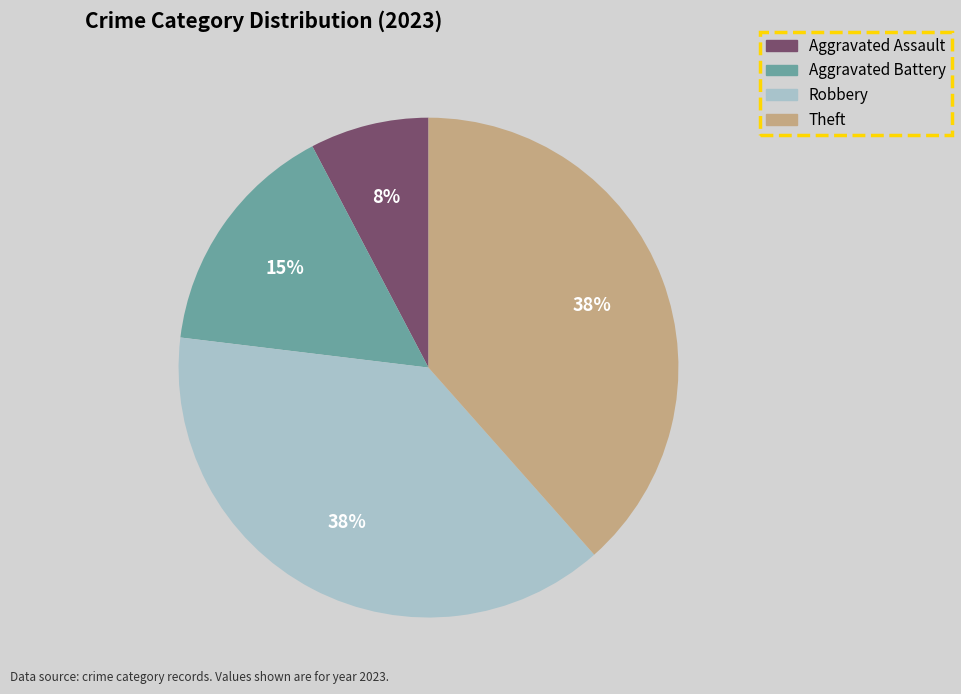

What is the smallest slice in the pie chart?

Aggravated Assault